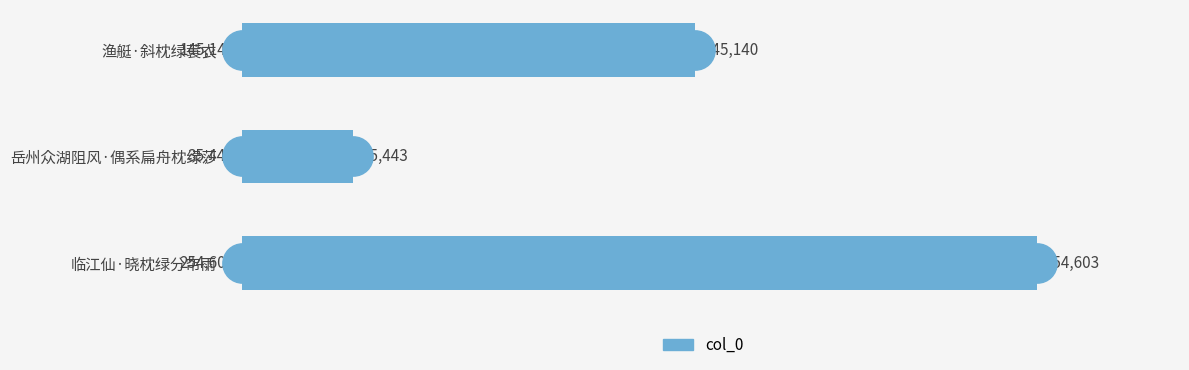

Which has a higher value, 岳州众湖阻风·偶系扁舟枕绿莎 or 临江仙·晓枕绿分帘雨?

临江仙·晓枕绿分帘雨